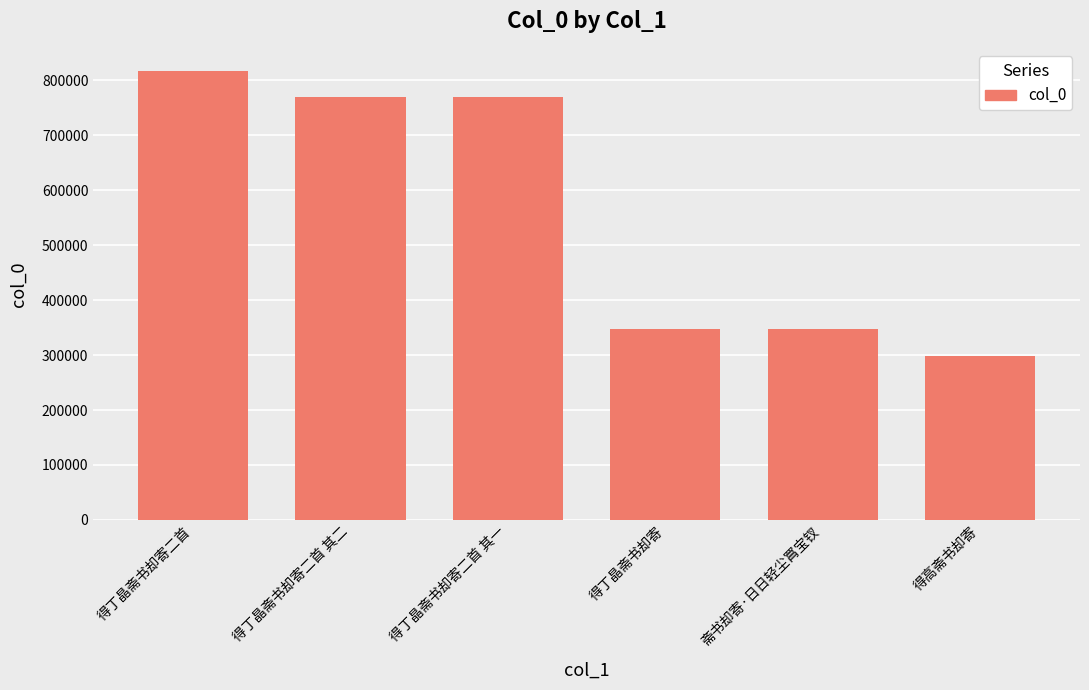

What is the label of the 1st bar from the left?

得丁晶斋书却寄二首